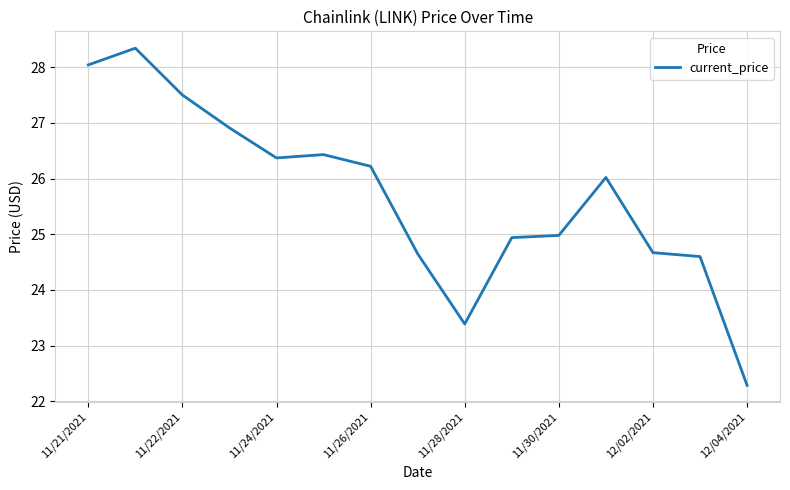

What is the sum of all values?

385.4